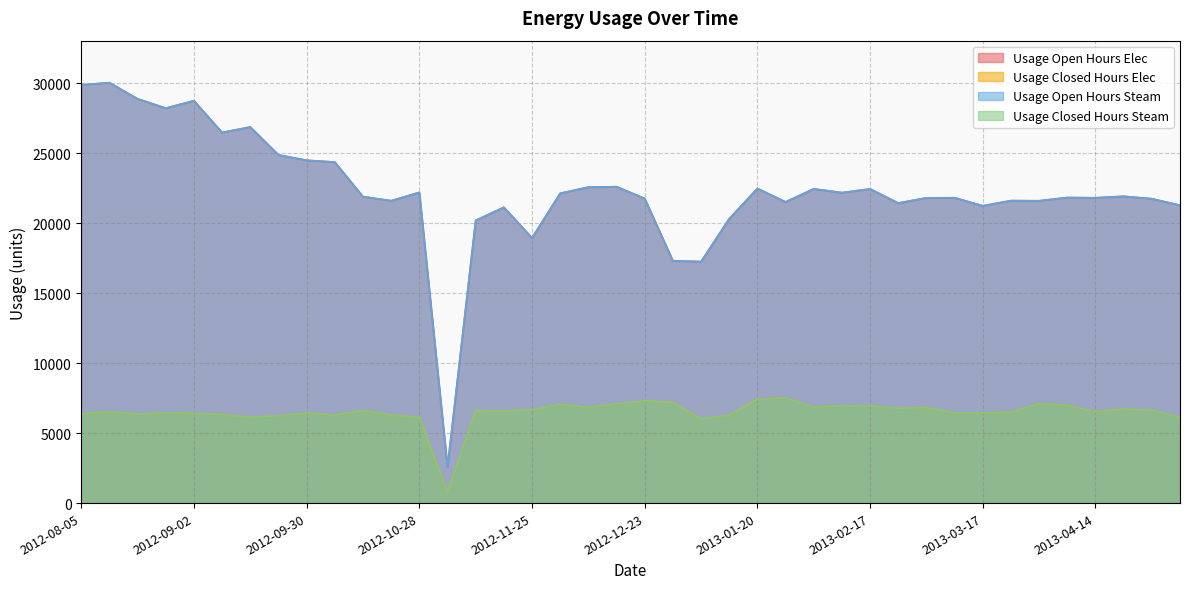

What position from the left is 2012-09-23?

8